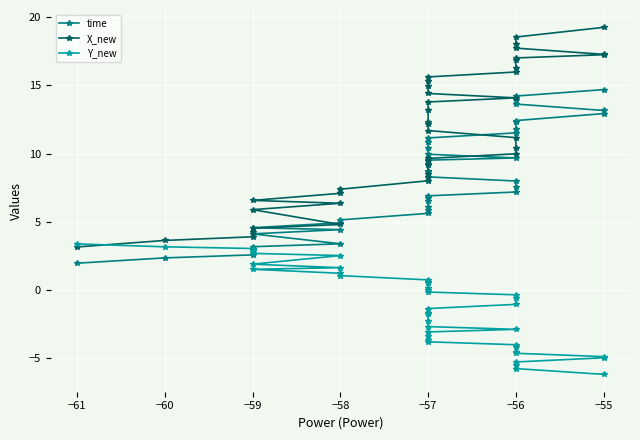

Between −57 and −55, which is larger?

−55